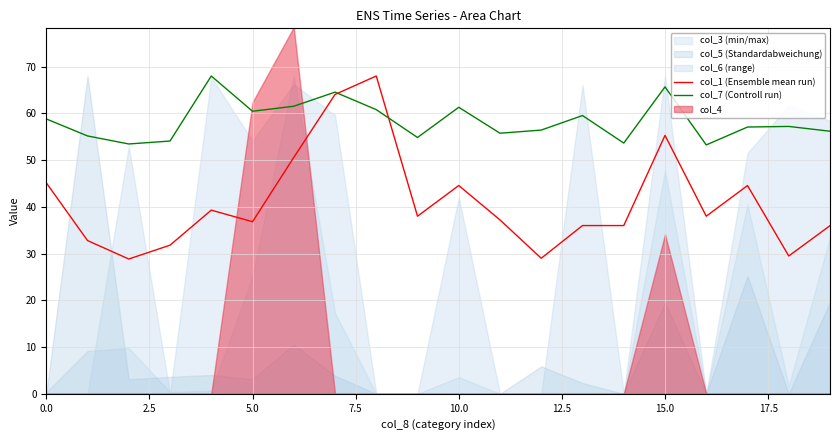

What is the sum of the col_7 (Controll run) values at 5.0 and 15.0?

126.1